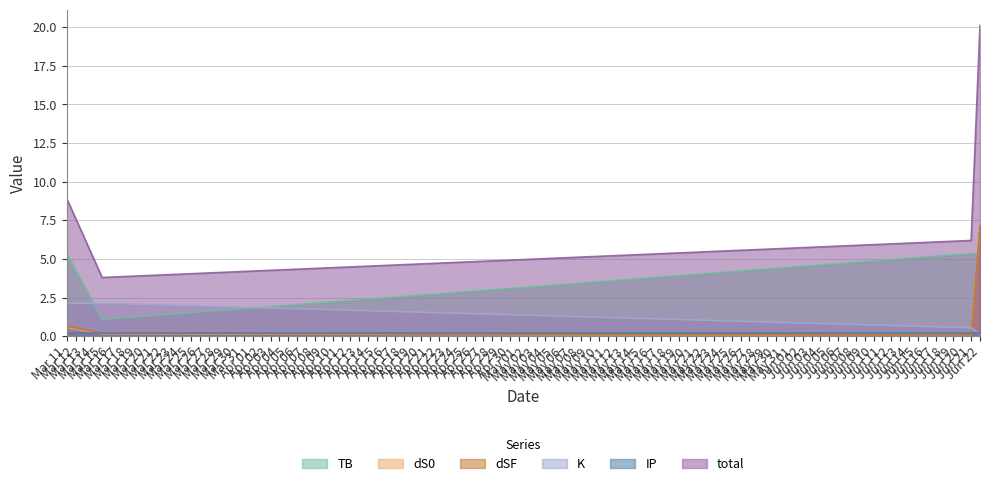

Which series has the largest total across all categories?

total